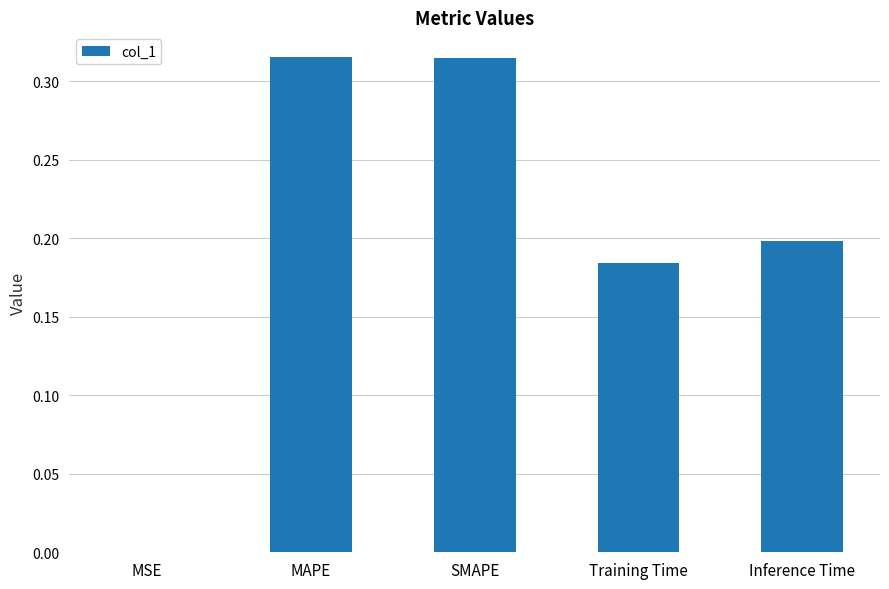

Count the number of categories in the chart.

5